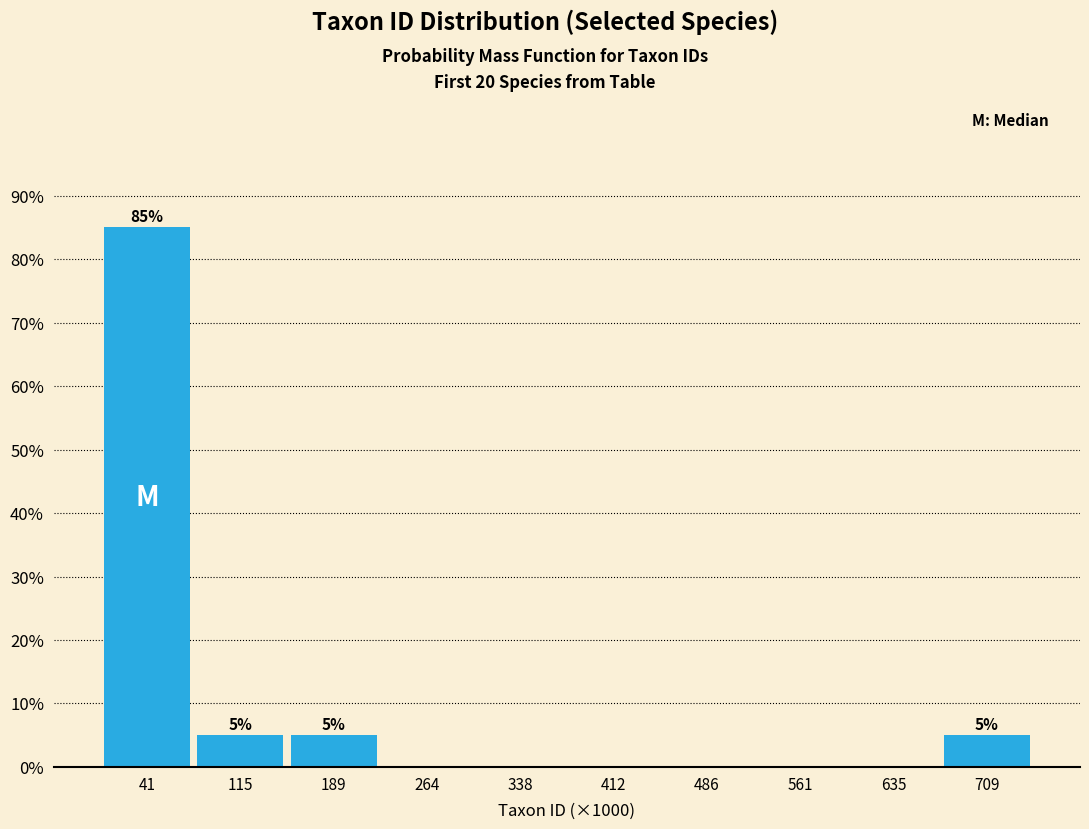

Reading left to right, transcribe all the data shown in this chart.

41=85	115=5	189=5	264=0	338=0	412=0	486=0	561=0	635=0	709=5